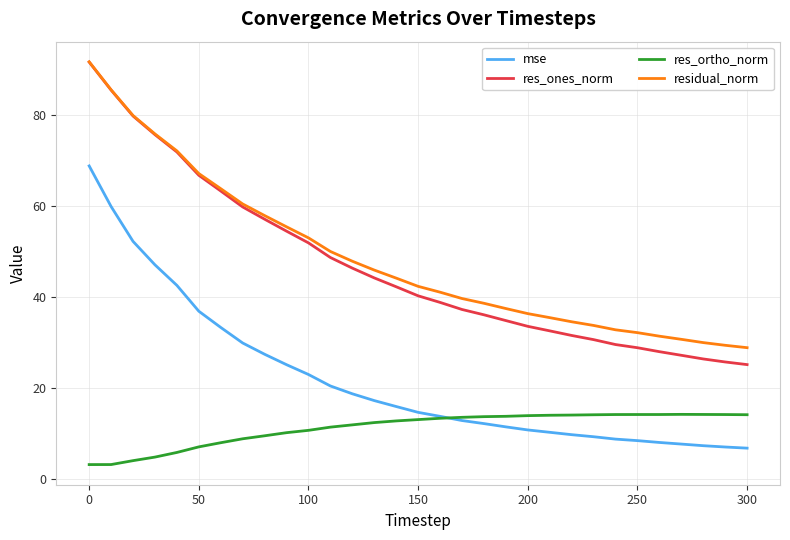

Which series has the largest range (max minus min)?

res_ones_norm